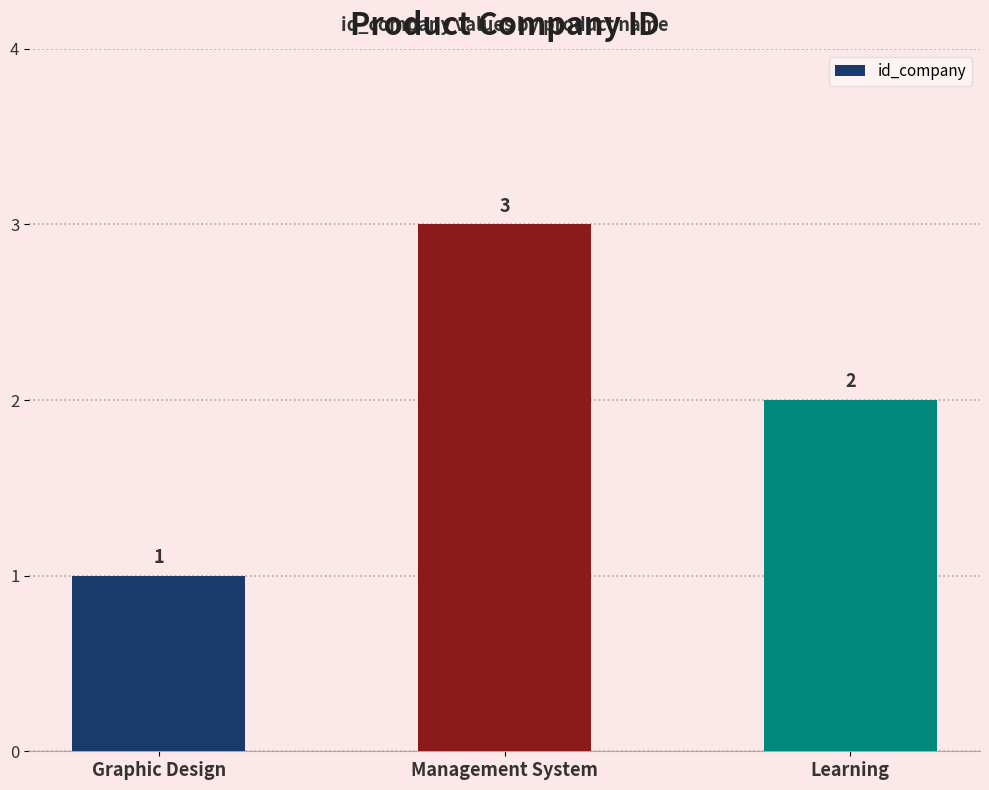

What is the approximate value at Graphic Design?

1